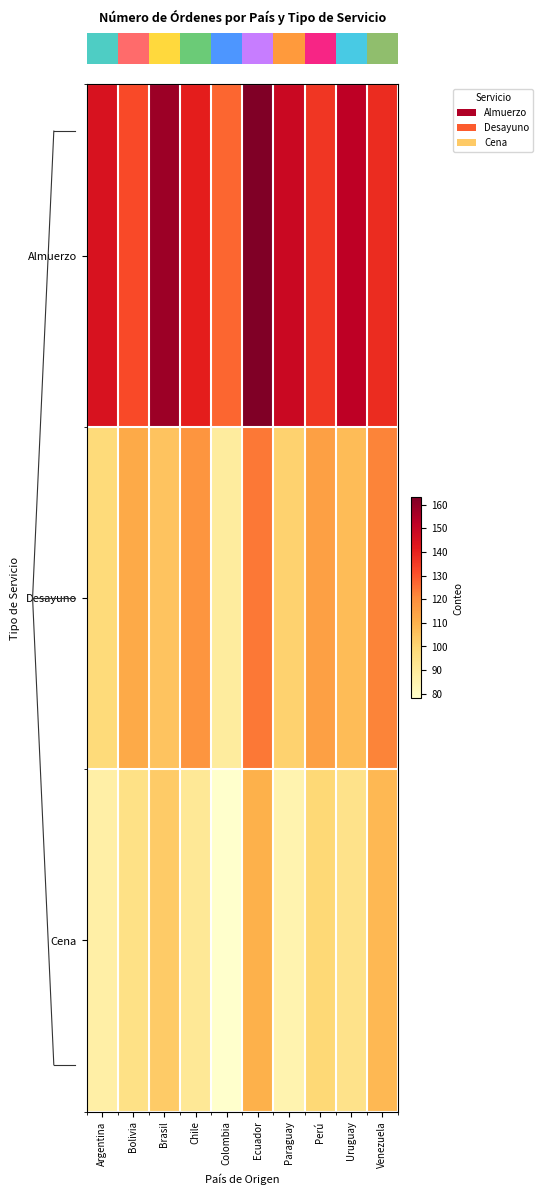

Reading left to right, list all the values displayed in this chart.

row_0: 145	132	158	141	127	163	149	136	152	138
row_1: 98	112	105	118	89	124	101	115	107	122
row_2: 87	95	103	91	78	110	85	99	94	108